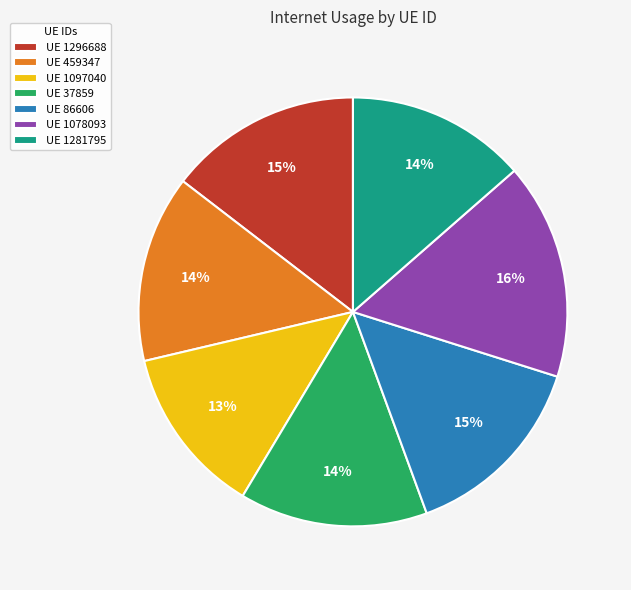

How many segments does this pie chart have?

7